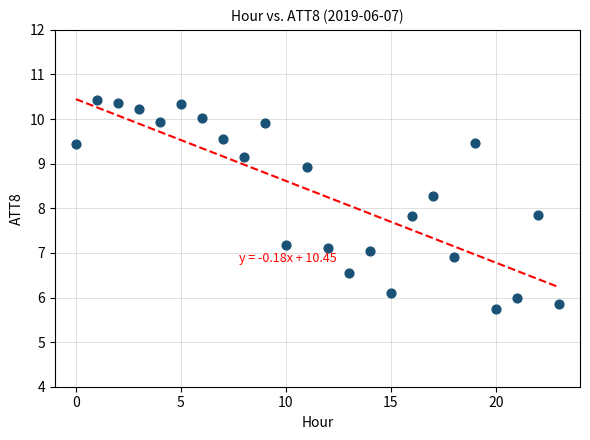

What is the range of Y values (max minus min)?

4.7